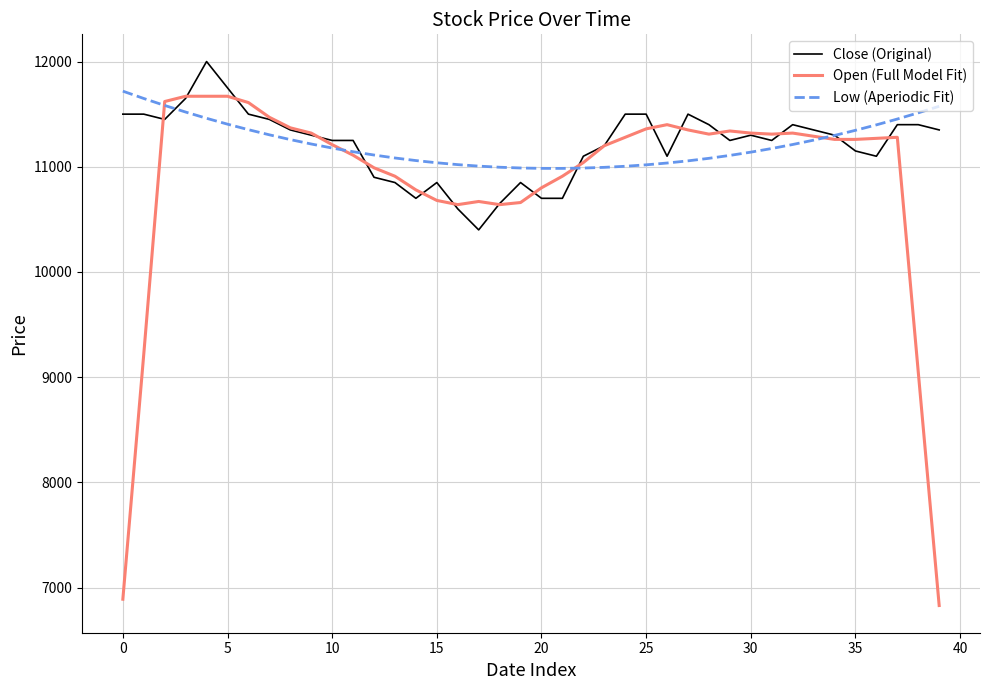

Does the chart have visible grid lines?

Yes